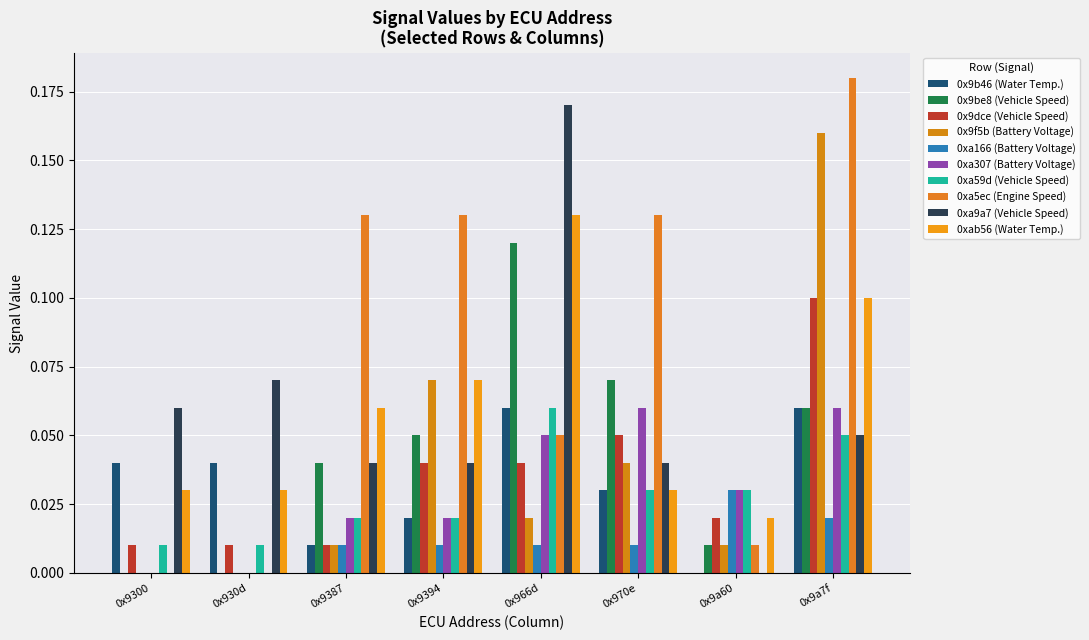

The value of 0x9b46 (Water Temp.) at 0x9300 is 0.0. True or false?

False